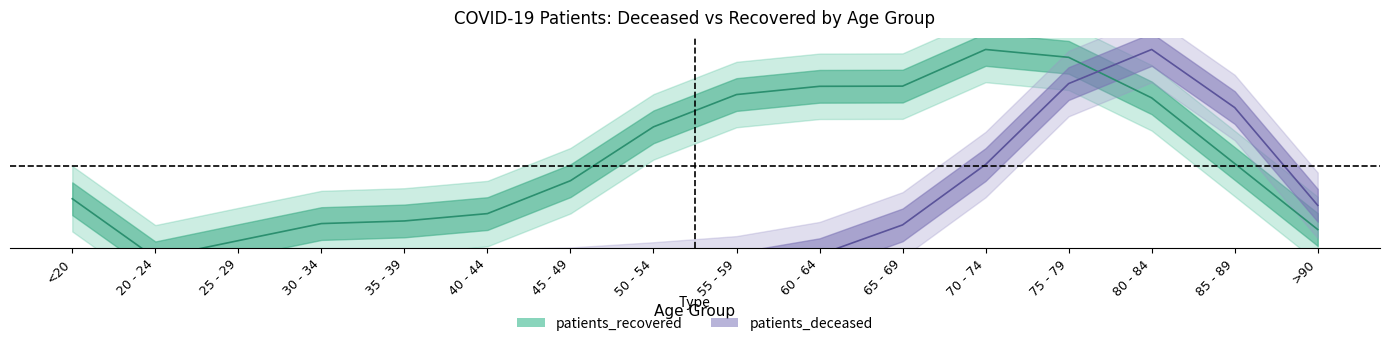

In patients_recovered, how many points are lower than both neighbors (excluding endpoints)?

1